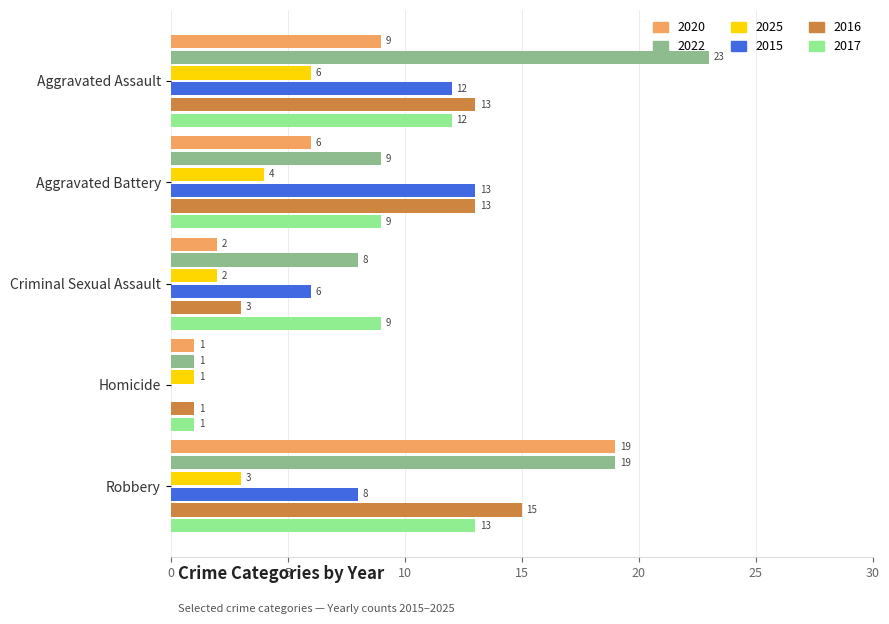

What is the sum of the 2025 values at Aggravated Assault and Robbery?

9